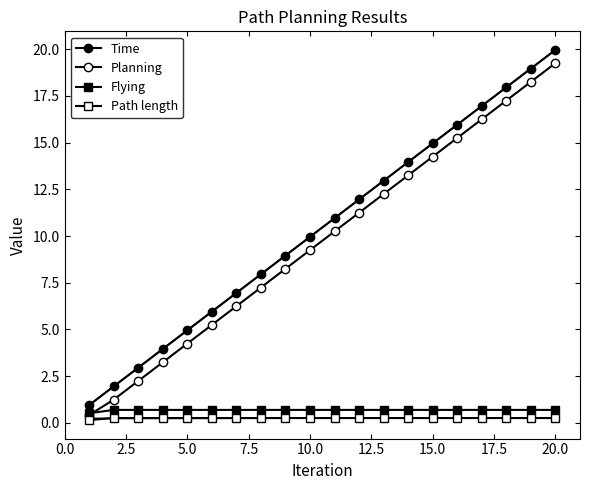

The value of Planning at 5.0 is 1.5. True or false?

False